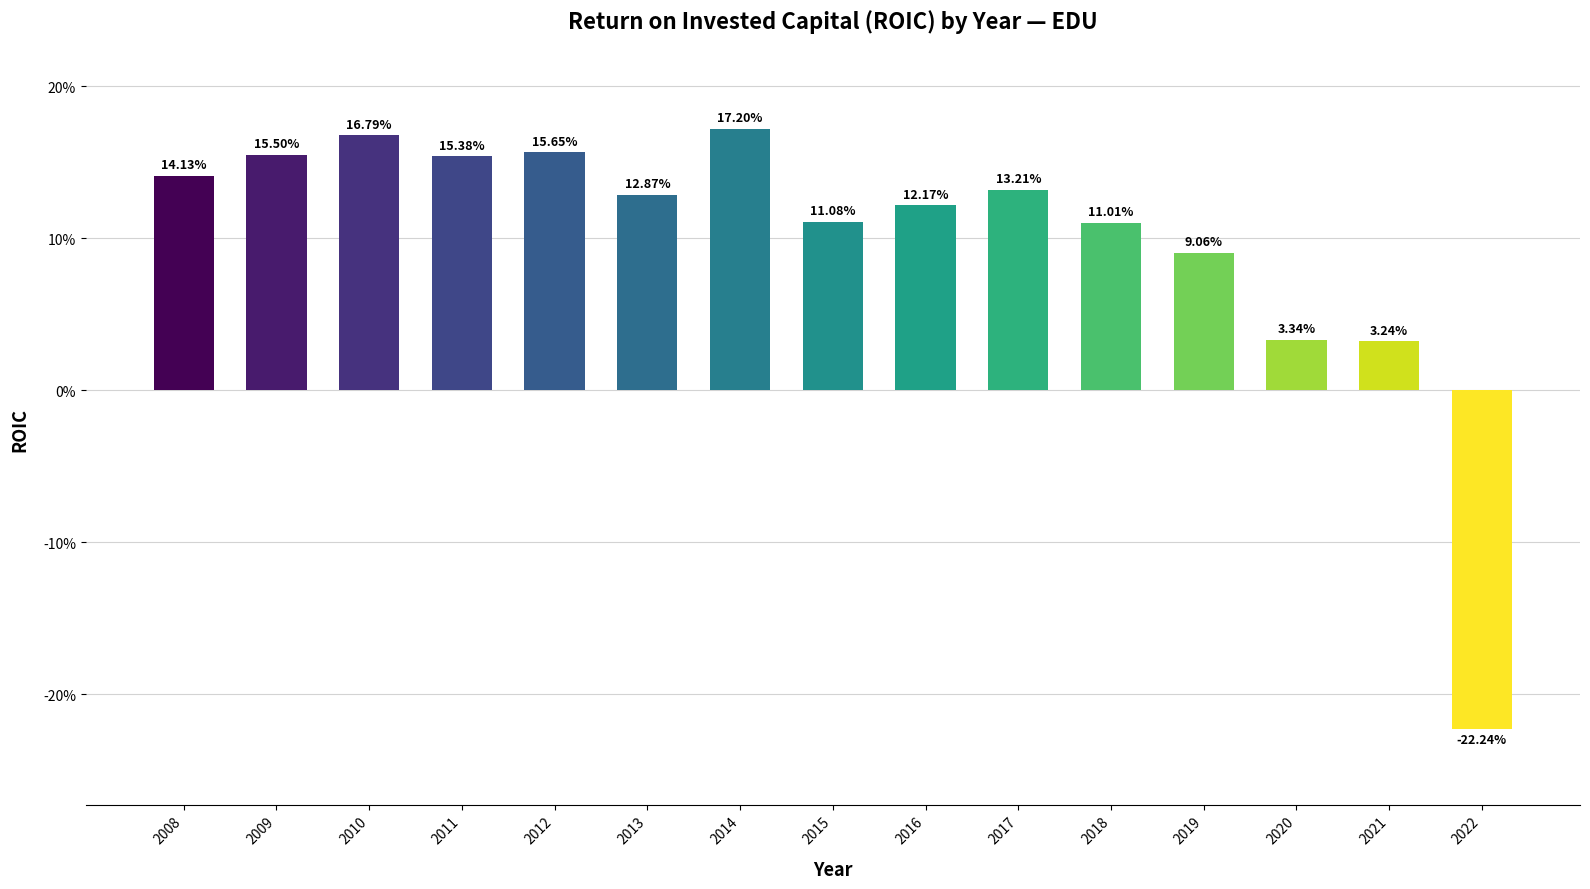

Are the bars grouped side by side (vs. stacked)?

No